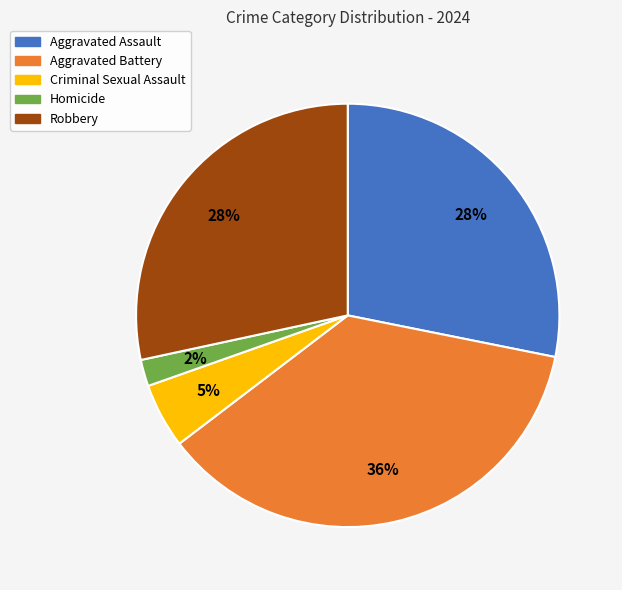

True or false: Robbery accounts for 41% of the total.

False